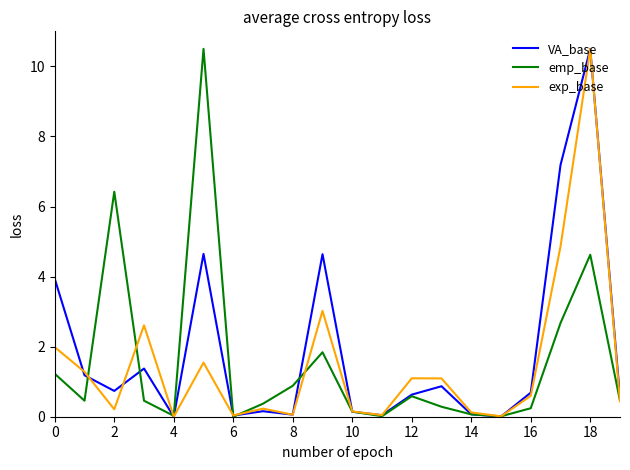

What is the maximum value for VA_base?

10.5